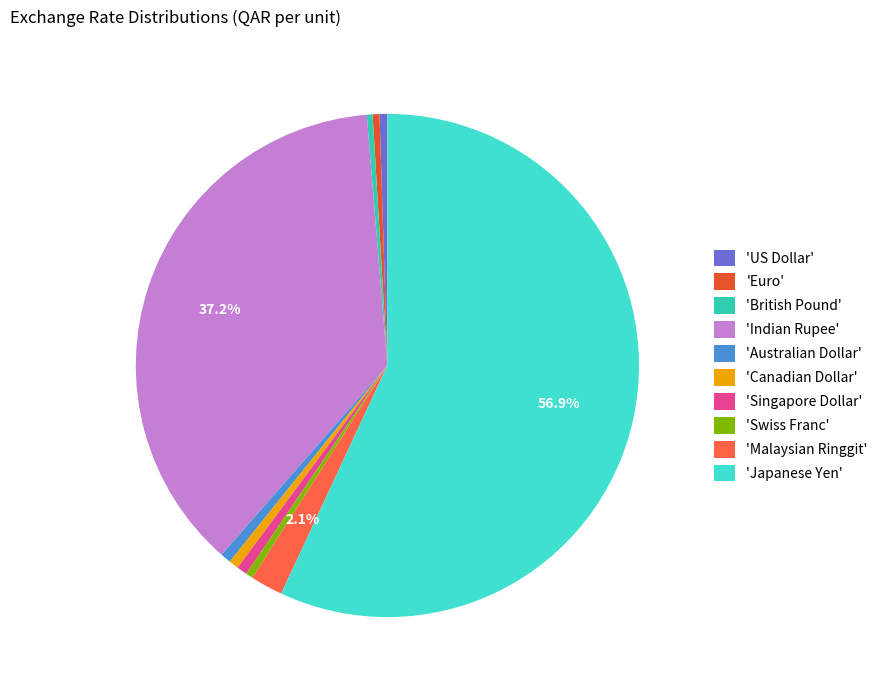

Do 'Japanese Yen' and 'Swiss Franc' together represent more than half of the pie?

Yes